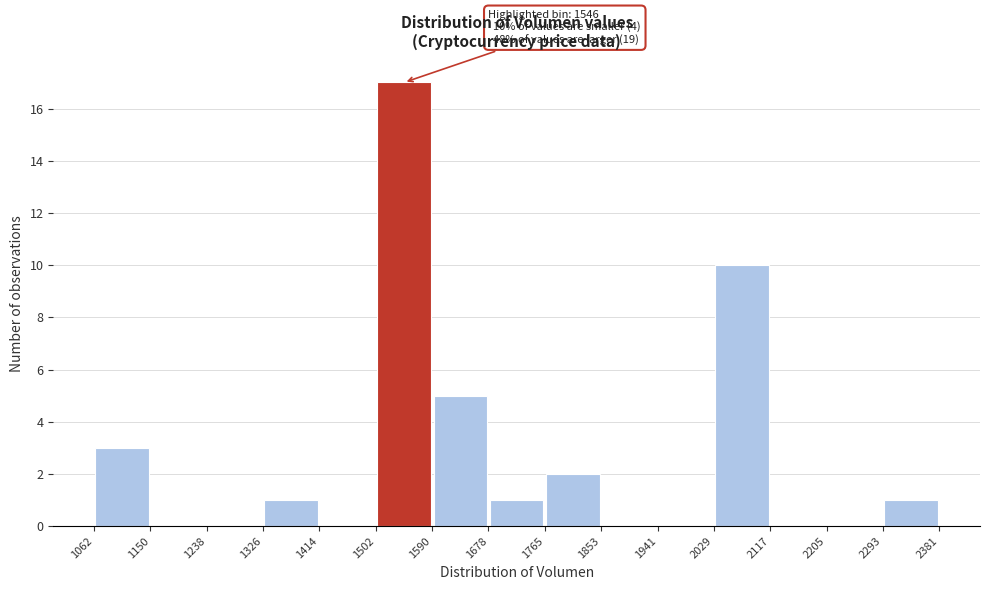

Which range on the x-axis has the tallest bar?

1502 to 1590